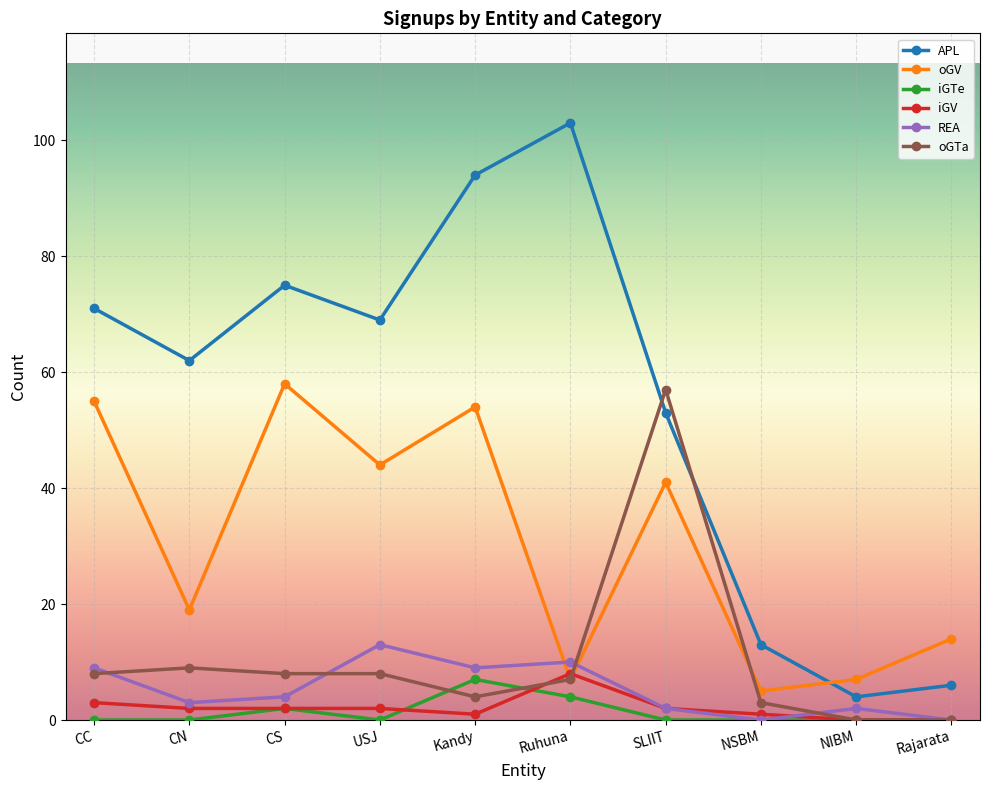

How many interior local valleys does the REA series have?

3